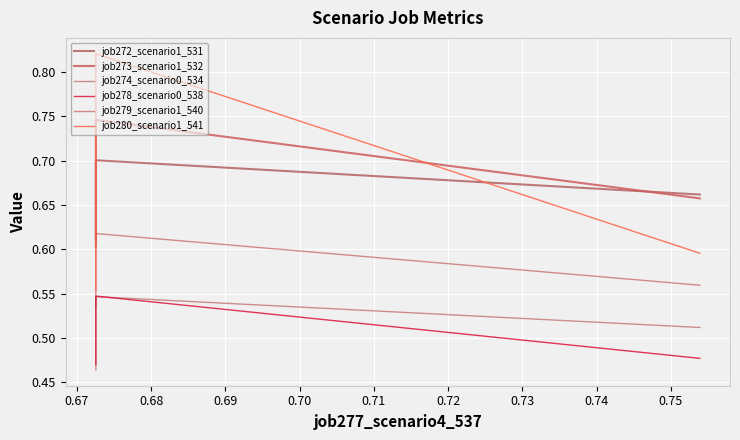

Is it true that job278_scenario0_538 equals 0.5 at 0.68?

True